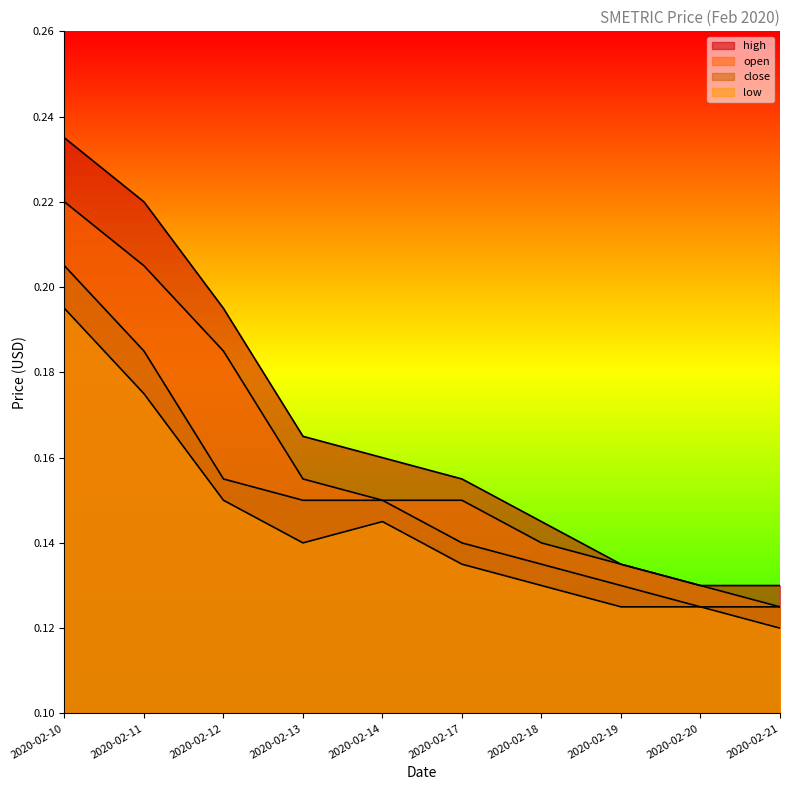

What are all the series names shown in the legend?

open, high, low, close